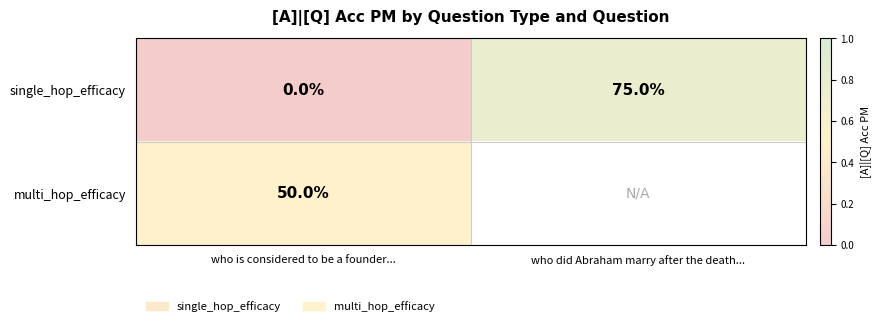

List the labels in order of single_hop_efficacy value, smallest first.

who is considered to be a founder..., who did Abraham marry after the death...